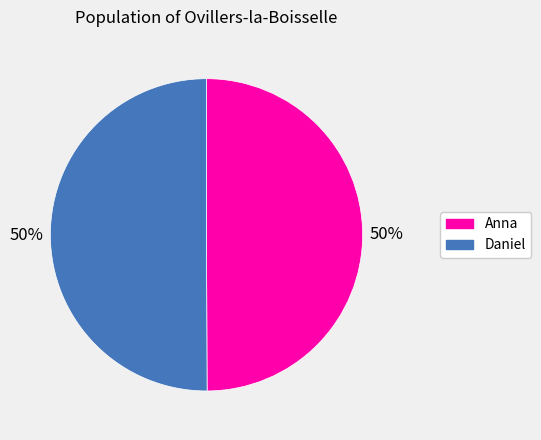

How many slices are in this pie chart?

2